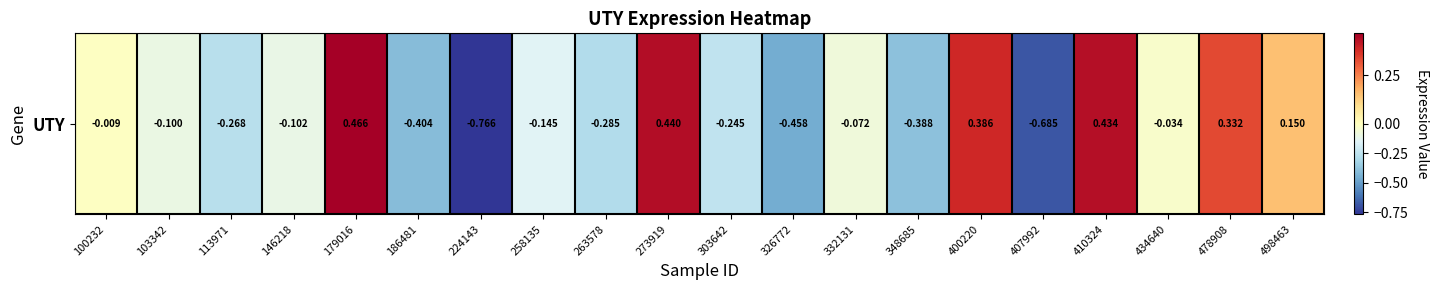

Reading left to right, what are all the values shown in this chart?

100232=-0.0	103342=-0.1	113971=-0.3	146218=-0.1	179016=0.5	186481=-0.4	224143=-0.8	258135=-0.1	263578=-0.3	273919=0.4	303642=-0.2	326772=-0.5	332131=-0.1	348685=-0.4	400220=0.4	407992=-0.7	410324=0.4	434640=-0.0	478908=0.3	498463=0.1